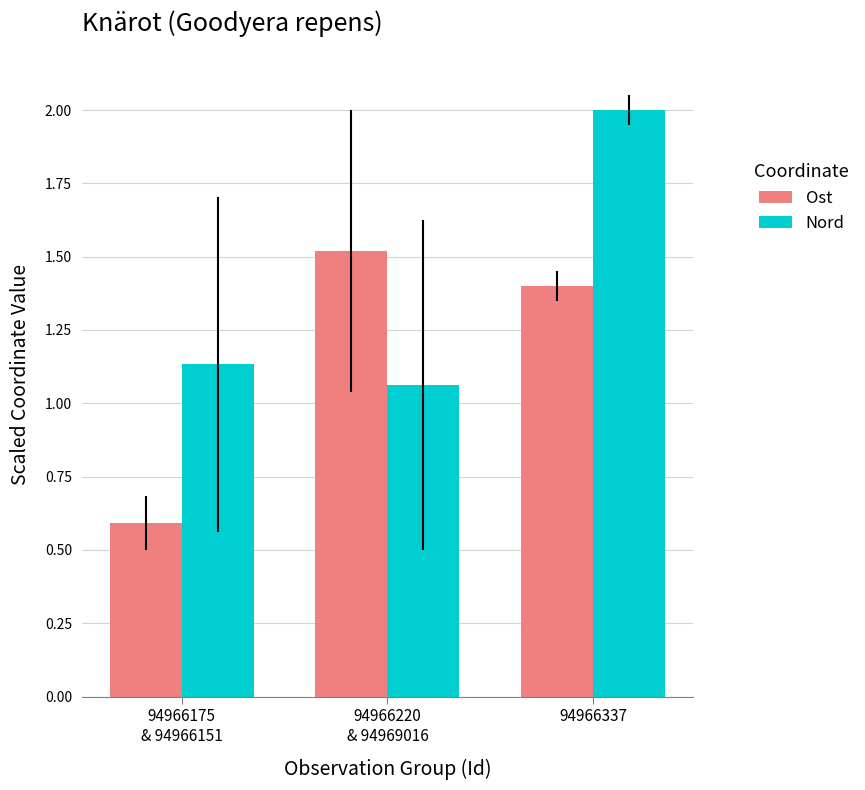

True or false: Ost has a value of 1.4 at 94966337.

True